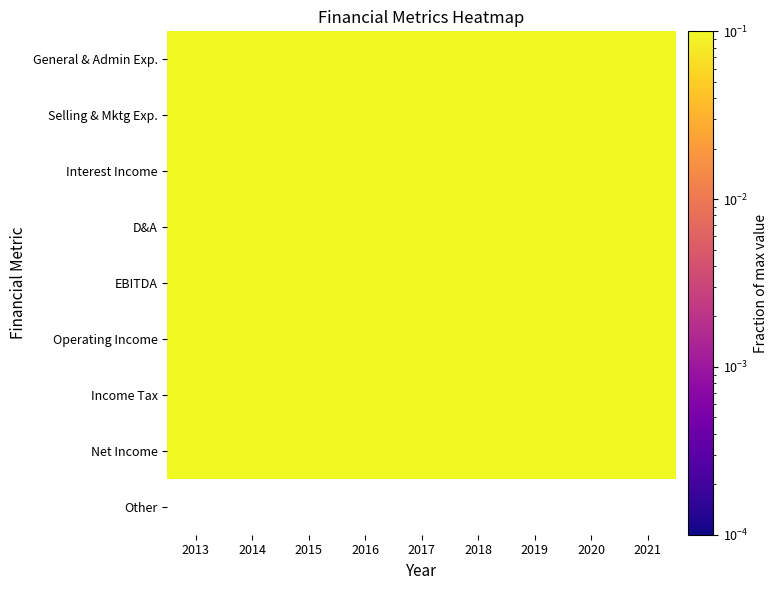

List the series in order of their peak value, lowest first.

General & Admin Exp., Selling & Mktg Exp., Interest Income, D&A, EBITDA, Operating Income, Income Tax, Net Income, Other